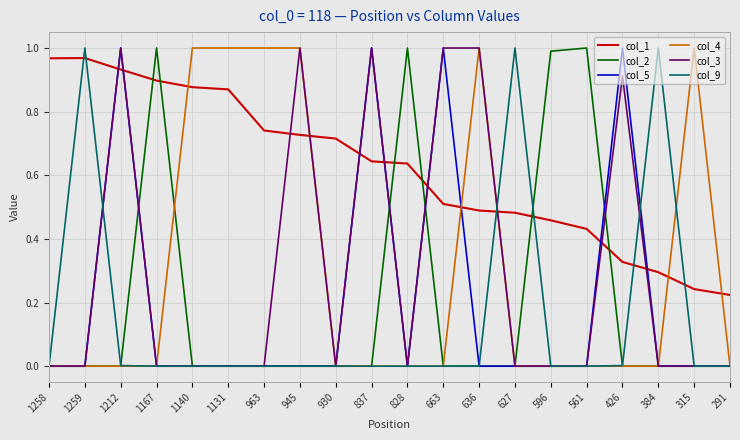

Is it true that col_4 equals 0.5 at 561?

False